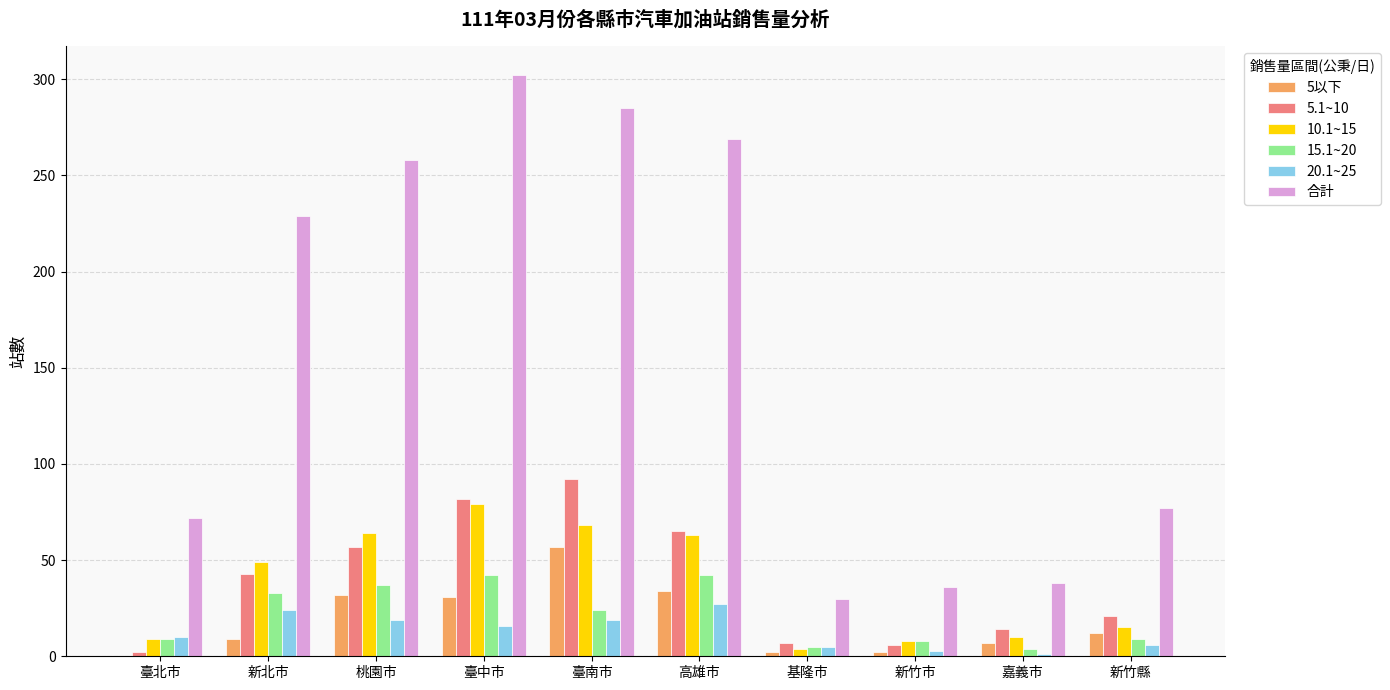

Which series has the widest spread of values?

合計